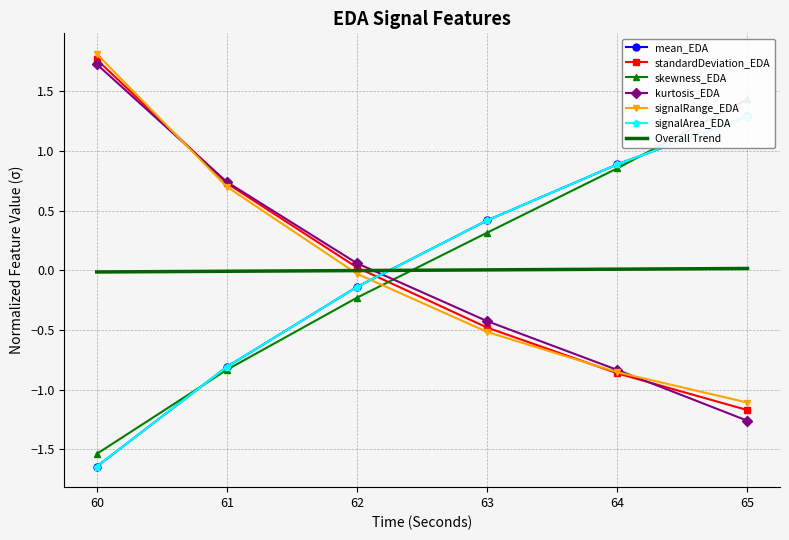

What is the value of the mean_EDA point at the 3rd from the left?

-0.1